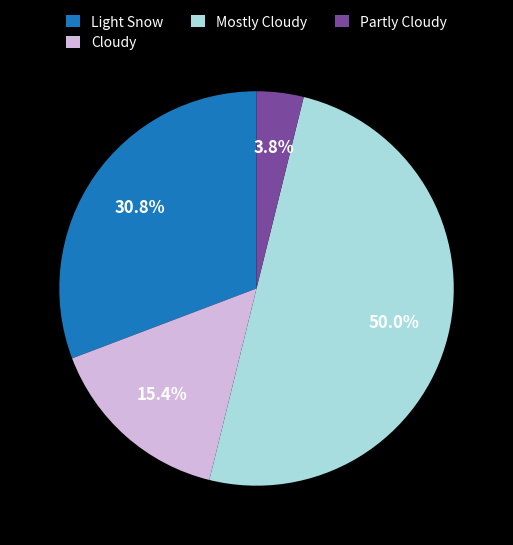

What is the ratio of the value at Partly Cloudy to the value at Light Snow?

0.1